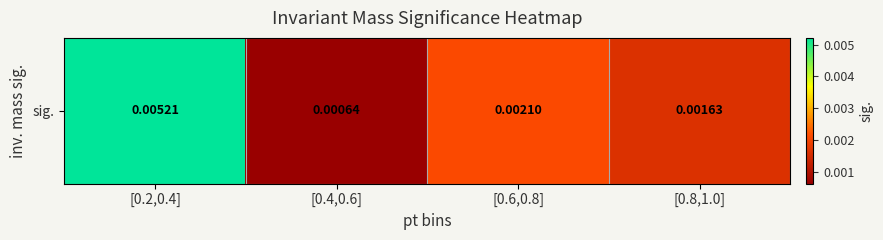

Which label corresponds to the largest value in the chart?

[0.2,0.4]